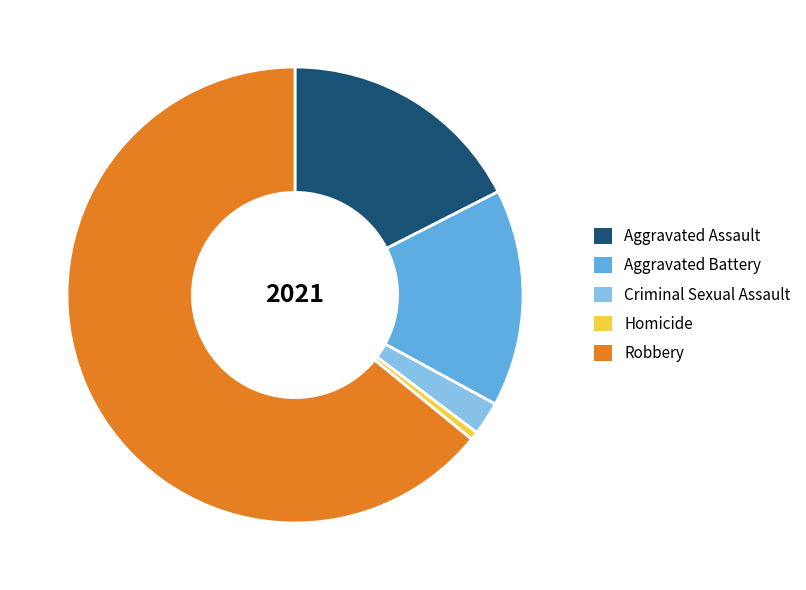

Which slice is the largest?

Robbery